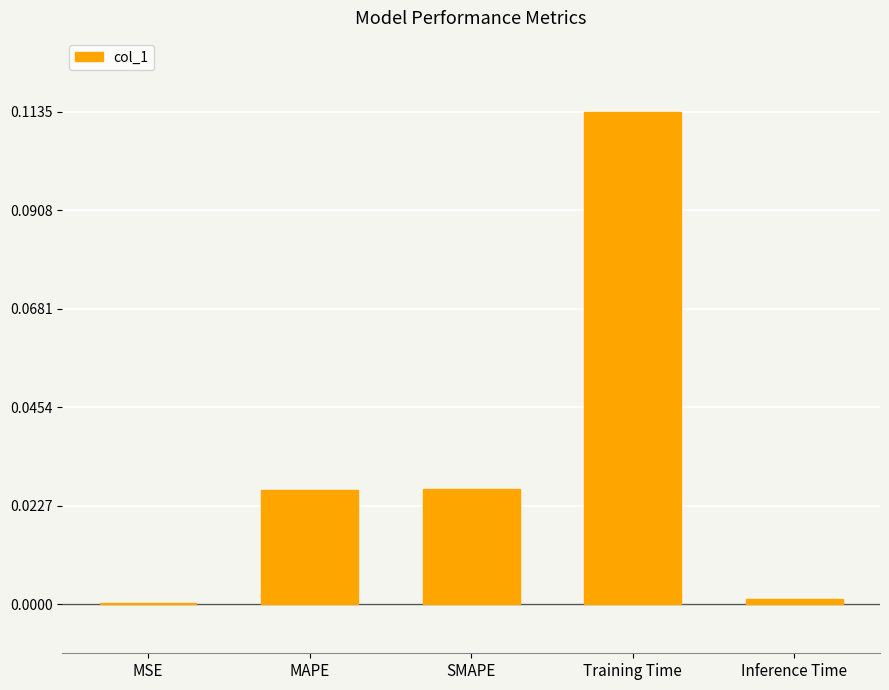

The chart shows a value of 0.0 at MSE. True or false?

True